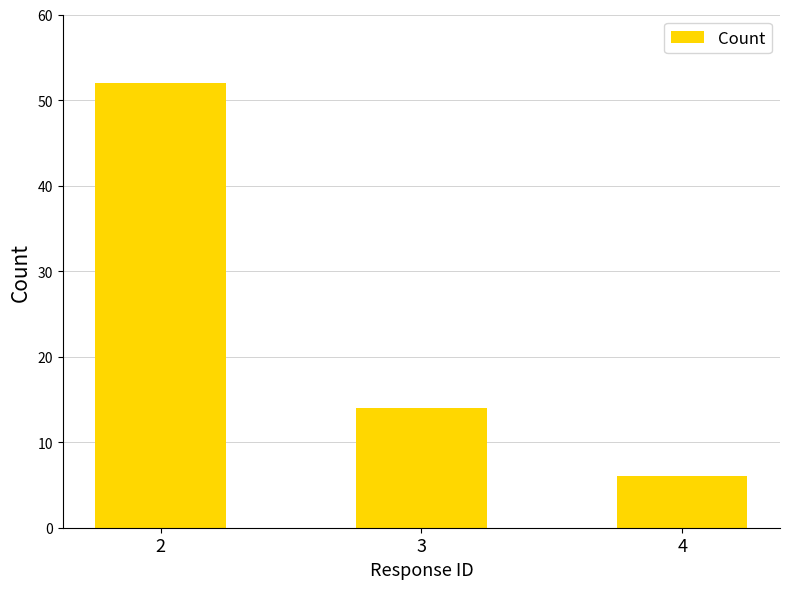

What is the greatest value displayed?

52